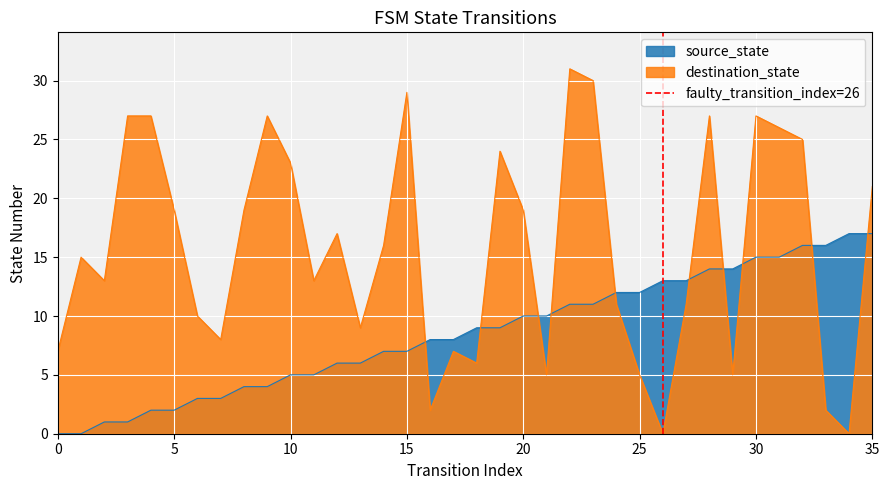

The value of source_state at 0 is 0. True or false?

True